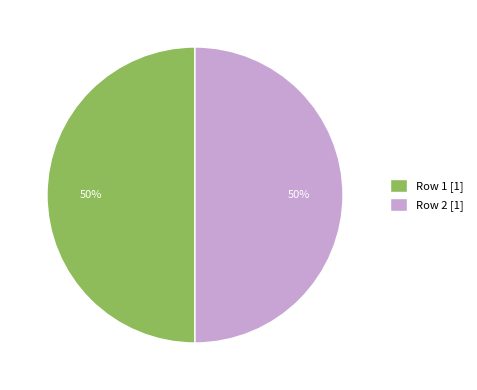

How many segments does this pie chart have?

2